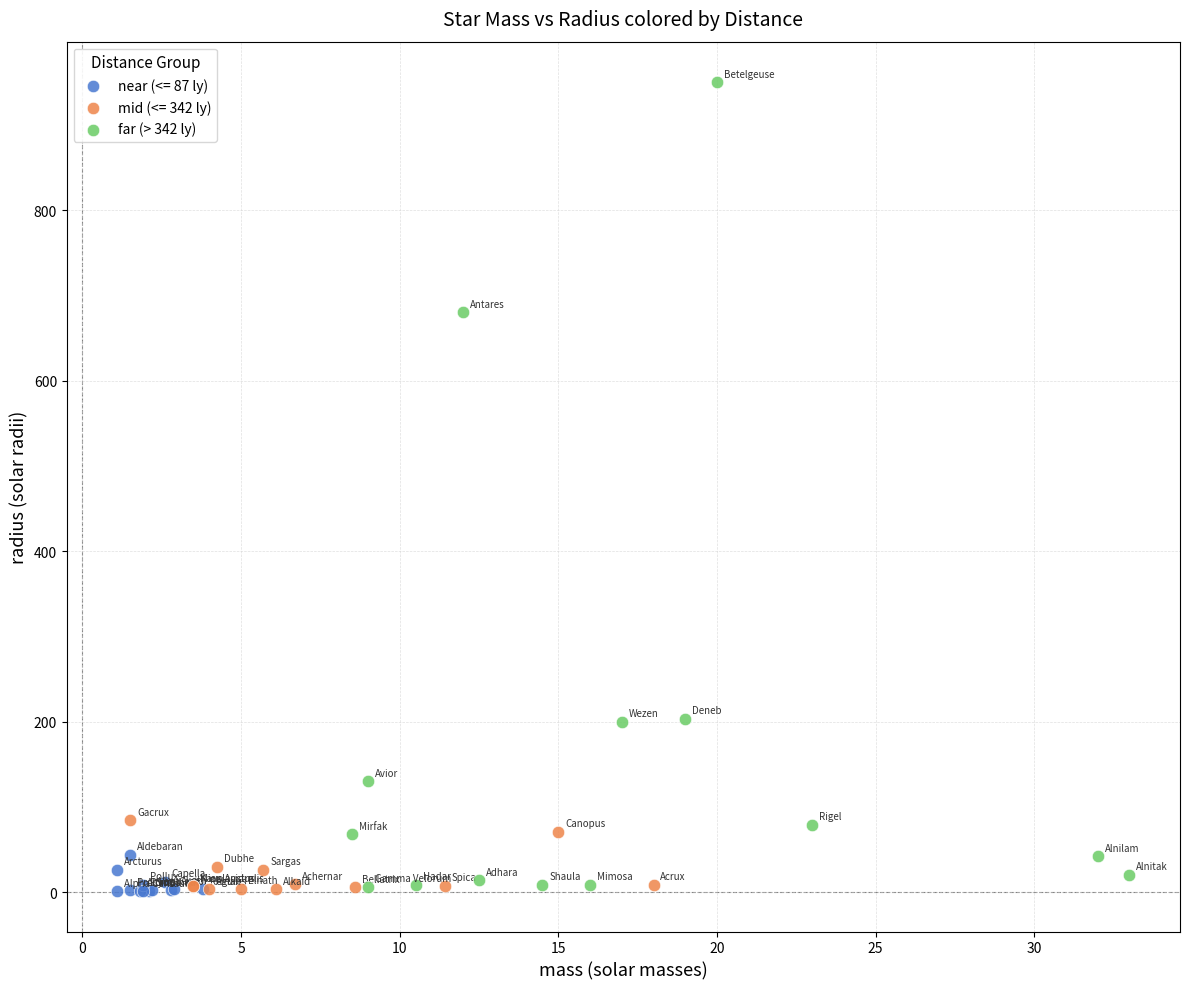

Which series has the widest spread of Y values?

far (> 342 ly)